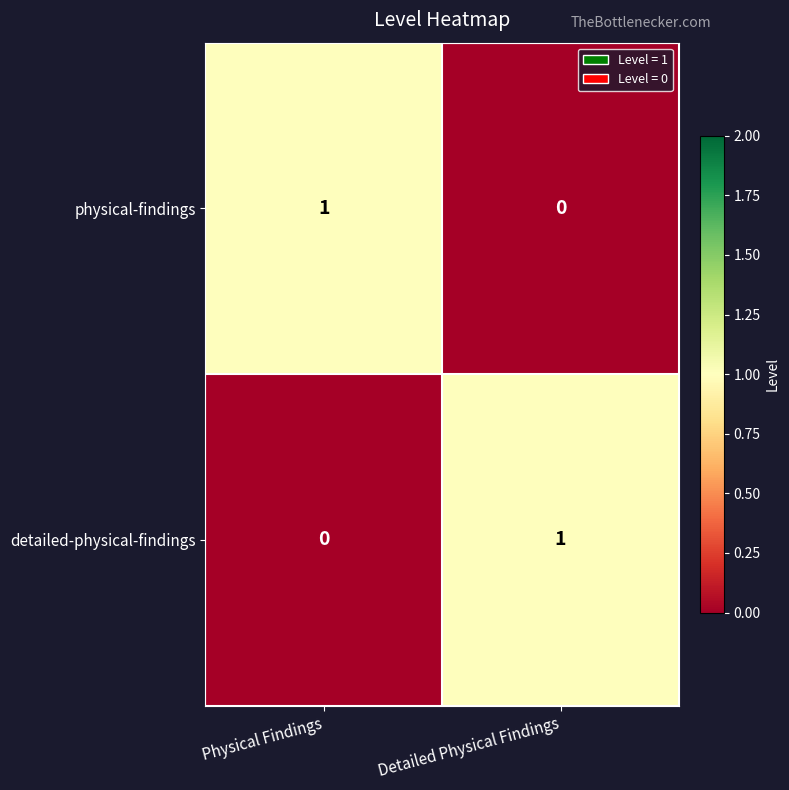

Is the value of detailed-physical-findings at Physical Findings greater than the value of physical-findings at Physical Findings?

No